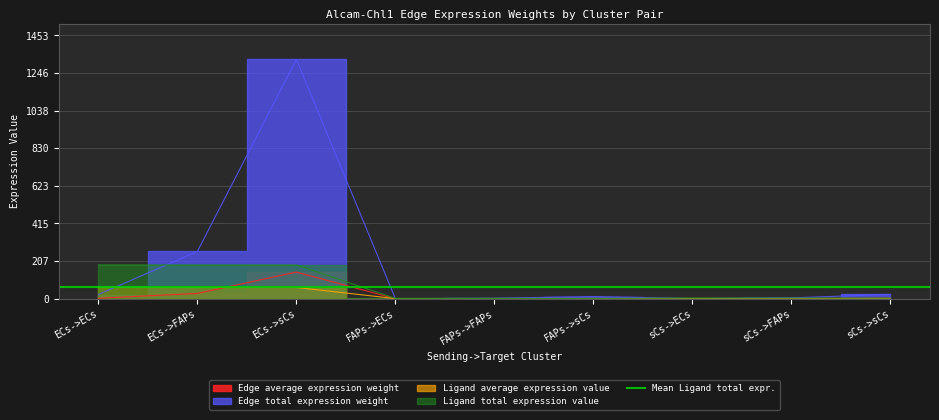

How many lines are shown in the chart?

4